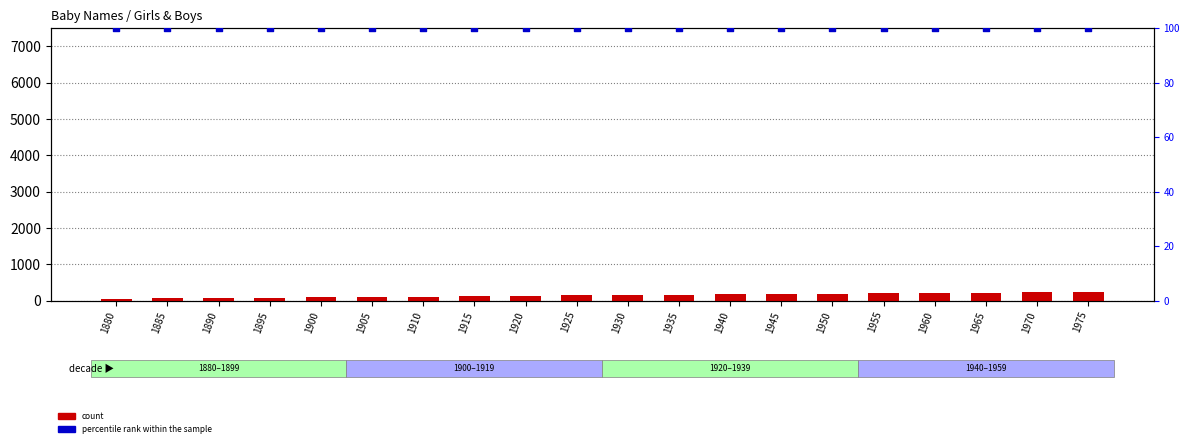

What is the total value across all series at 1910?

210